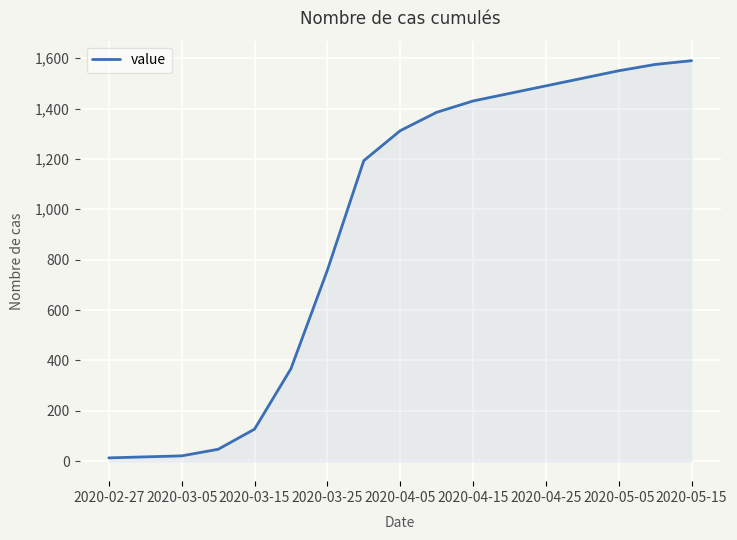

What is the difference between the maximum and minimum values?

1577